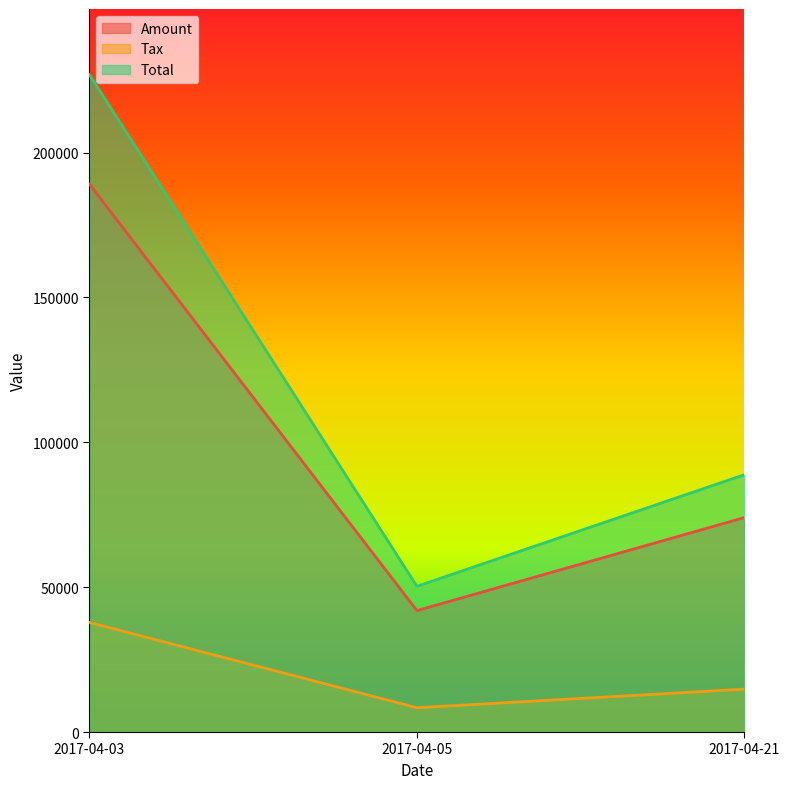

Which series changed the most between 2017-04-03 and 2017-04-05?

Total